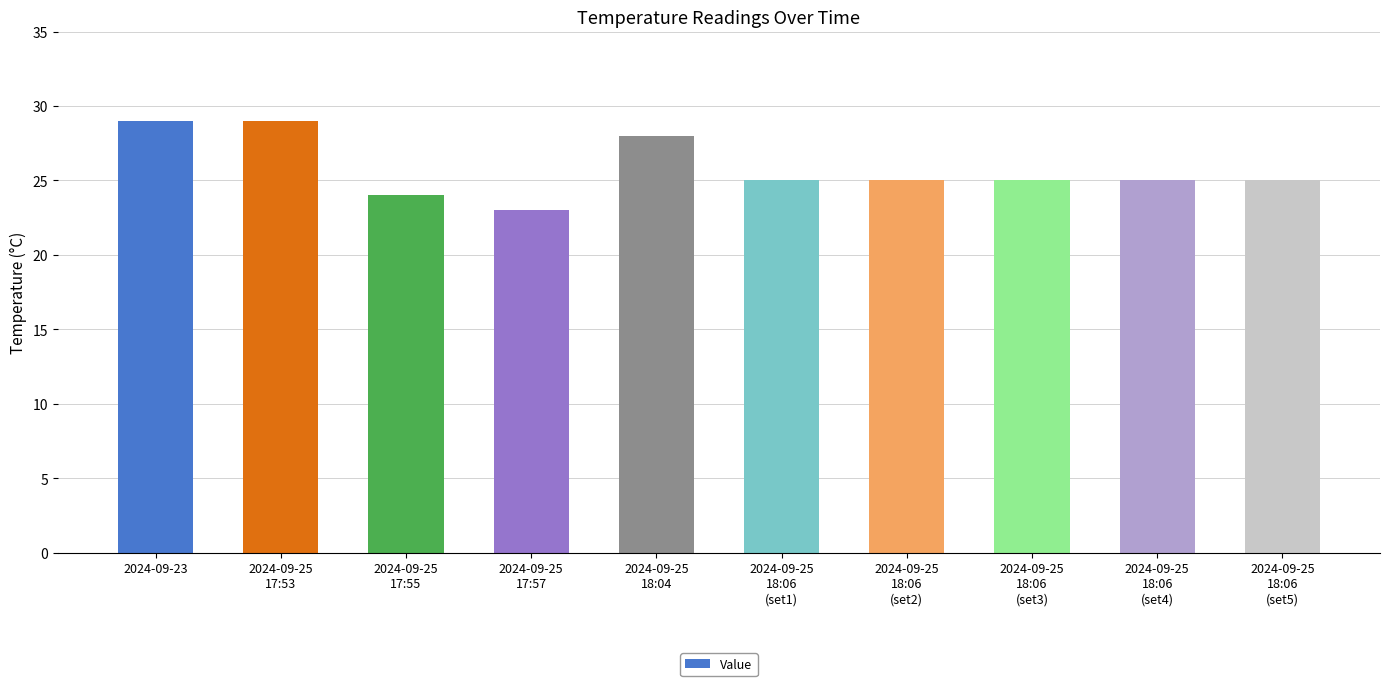

At which label does the data first exceed 25?

2024-09-23